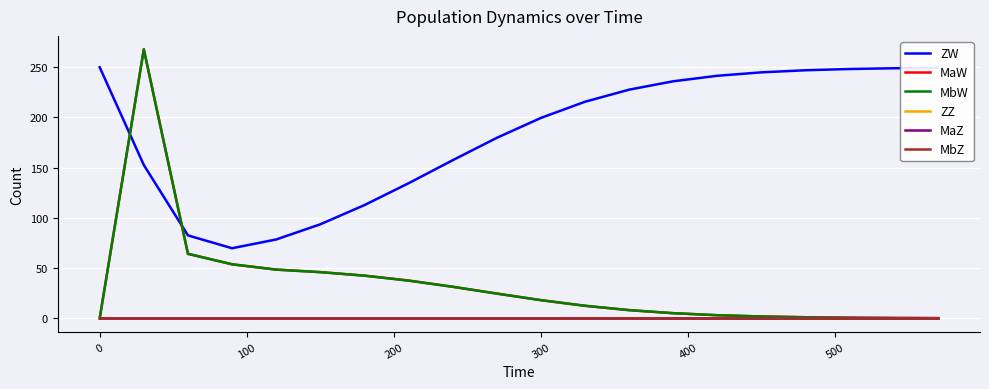

What is the average value of the MbW series?

33.4